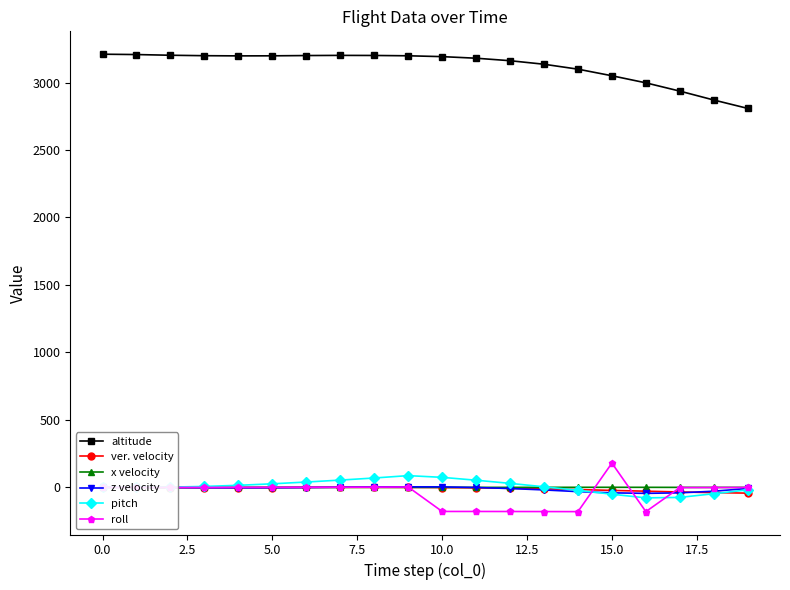

What is the value of the pitch point at the 17th from the left?

-77.8